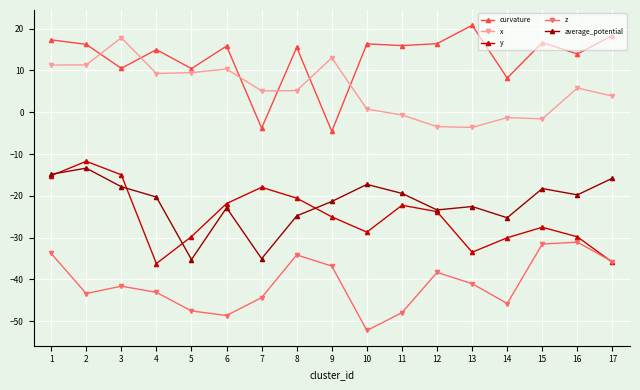

What is the spread (max minus min) of values at 4?

58.1